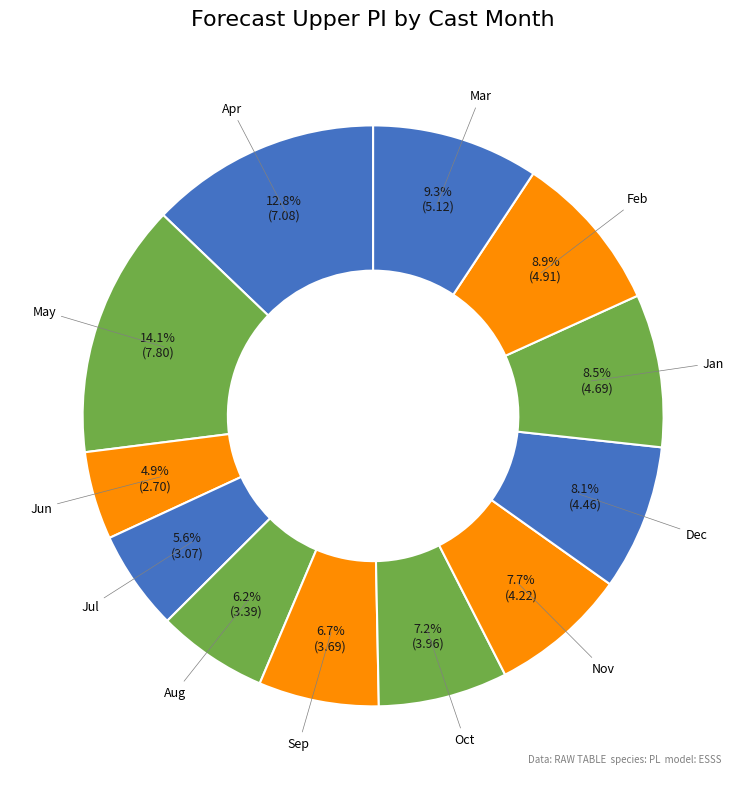

Do Apr and Sep together represent more than half of the pie?

No